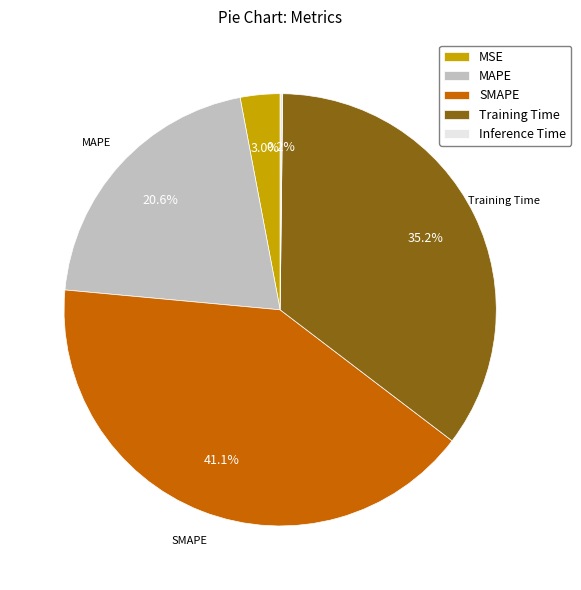

Between MSE and Training Time, which is larger?

Training Time